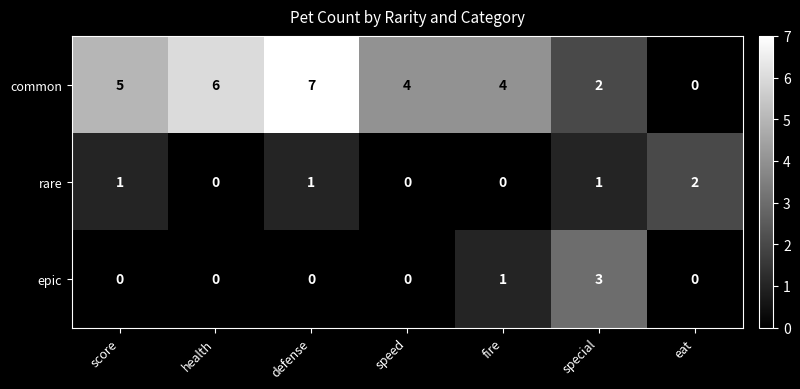

Which series has the largest range (max minus min)?

common